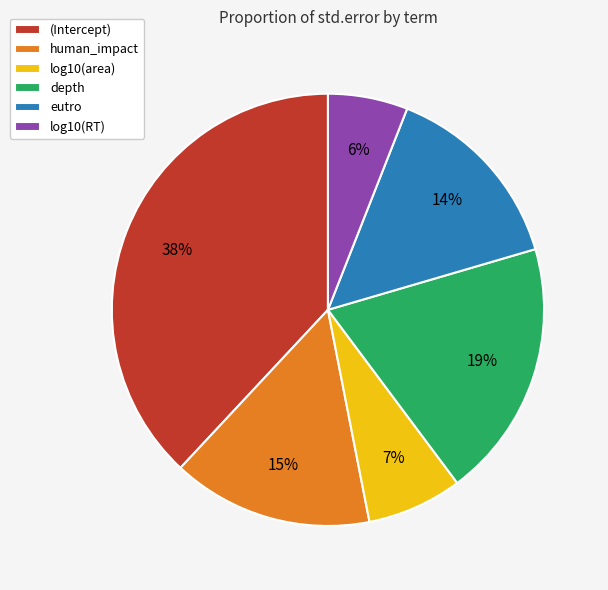

Rank the categories by value from highest to lowest.

(Intercept), depth, human_impact, eutro, log10(area), log10(RT)